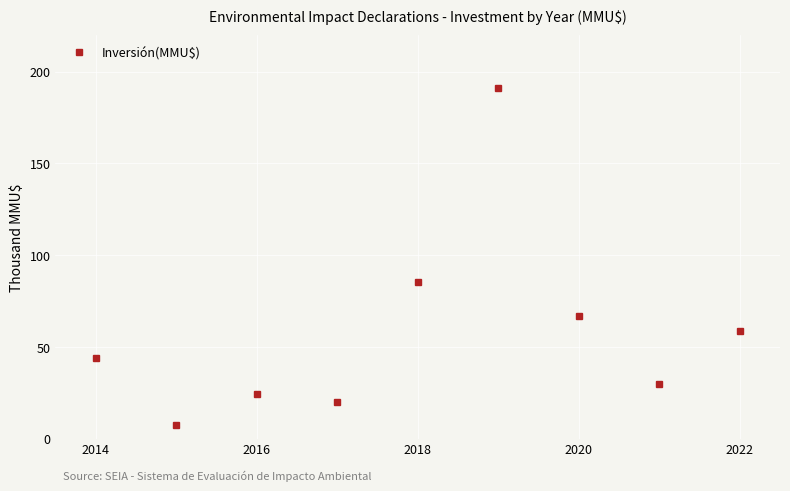

What is the sum of all values?

527.3